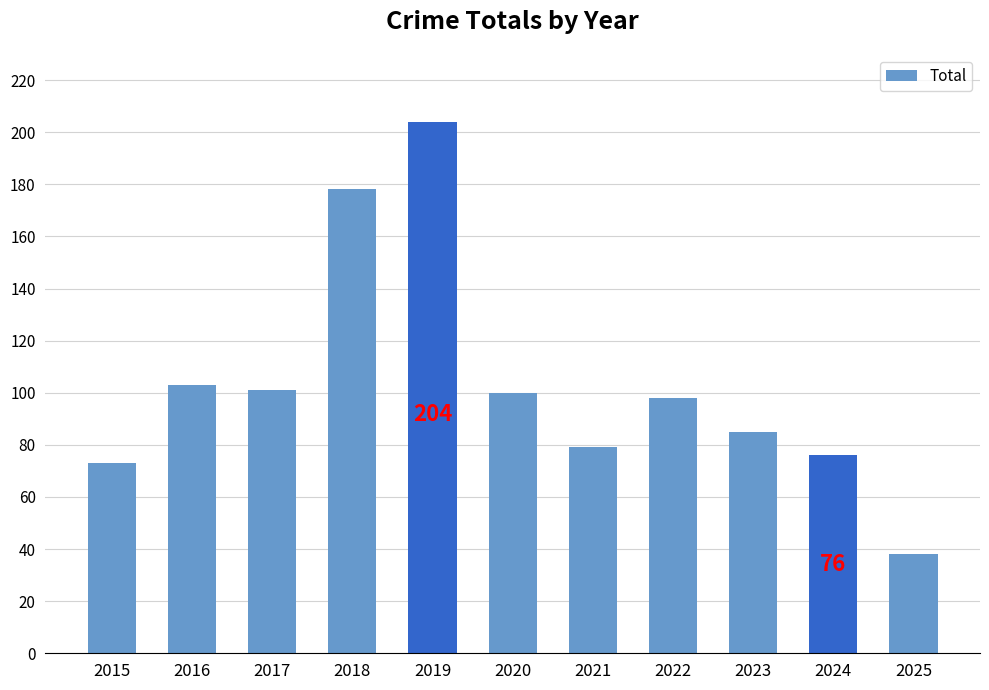

Is it true that the value at 2016 is 43?

False